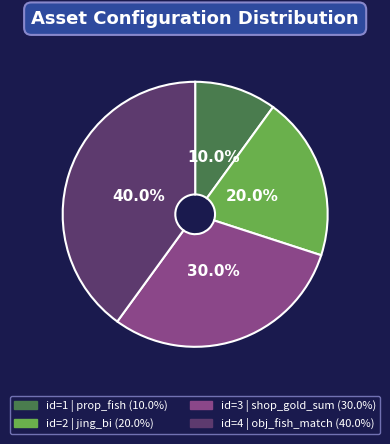

Is there a majority slice in this chart?

No